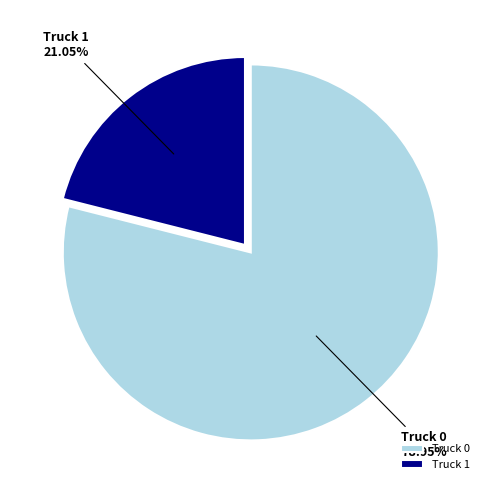

Between Truck 0 and Truck 1, which is larger?

Truck 0